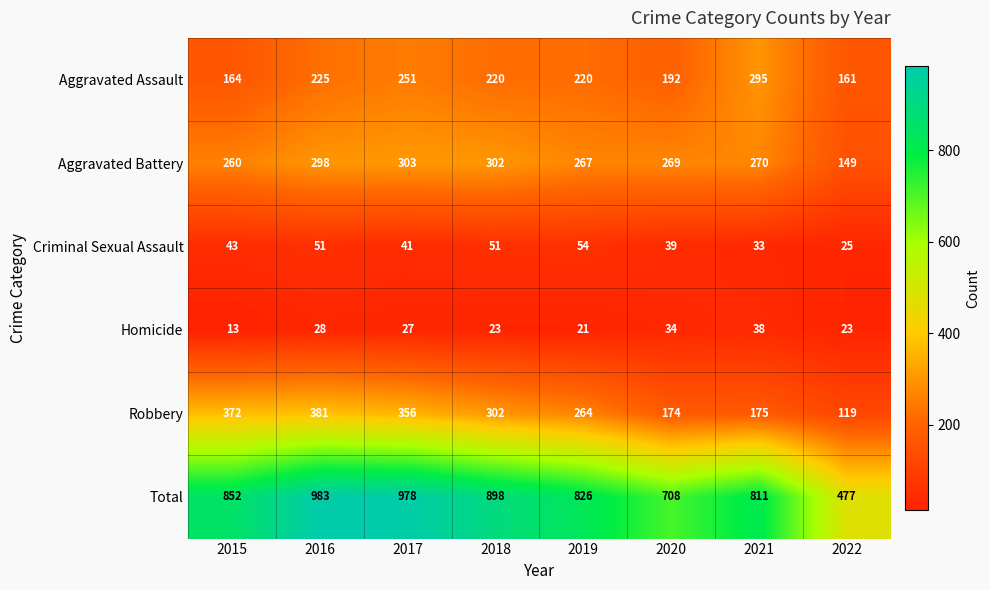

What is the difference between the highest and lowest values at 2020?

674